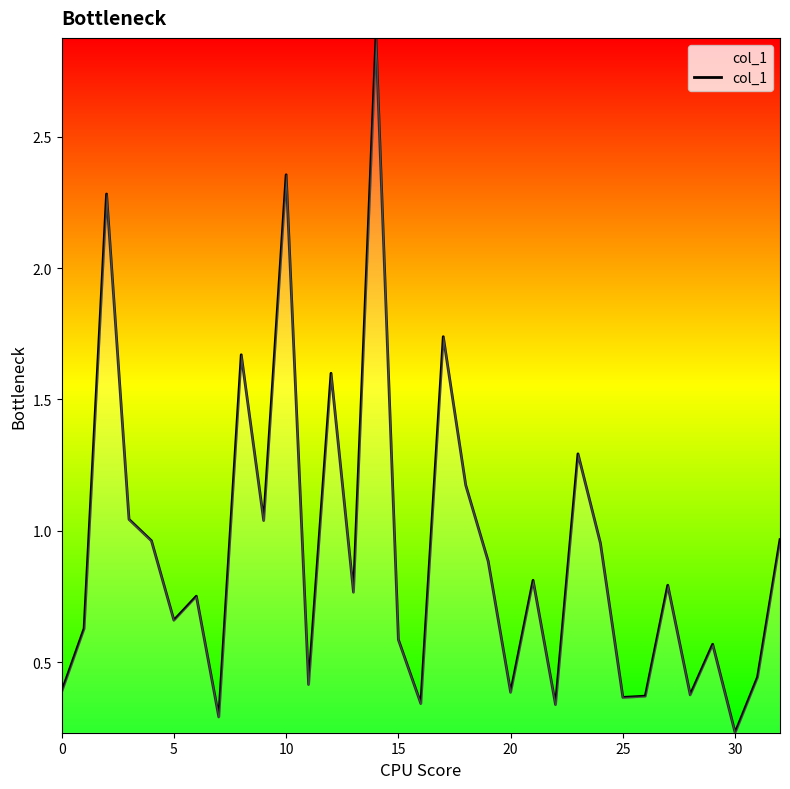

What is the difference between the maximum and minimum values?

2.6